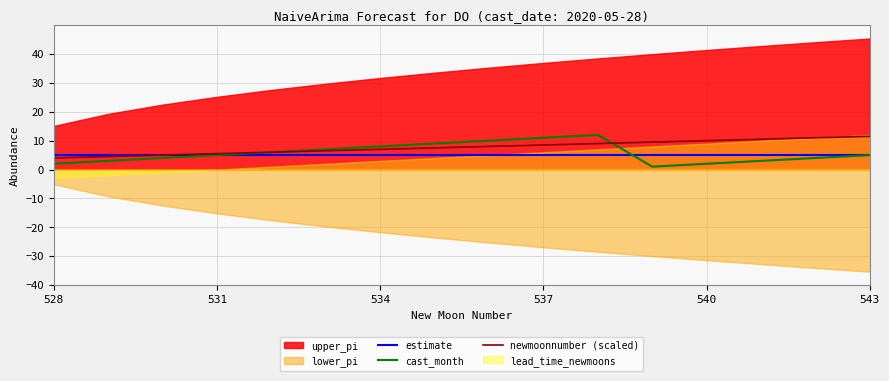

The newmoonnumber (scaled) series shows 5.3 at 540. True or false?

False